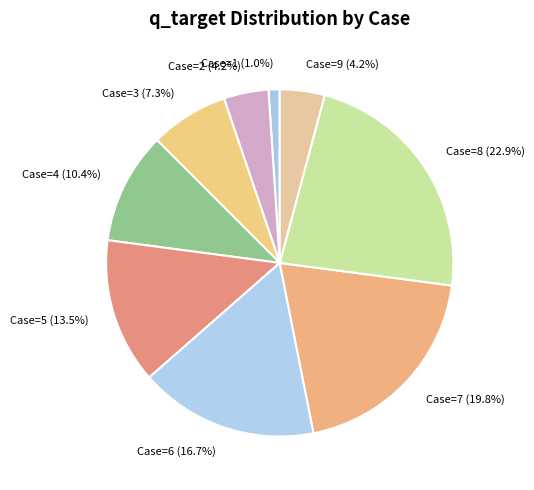

What percentage is the Case=6 slice, to the nearest percent?

17%